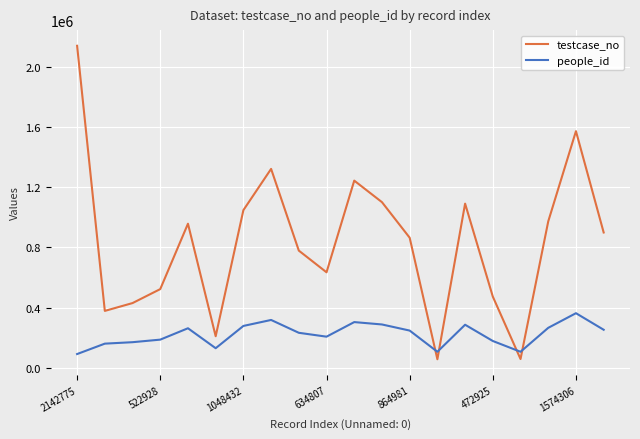

What is the difference between the maximum and minimum values in the people_id series?

271956